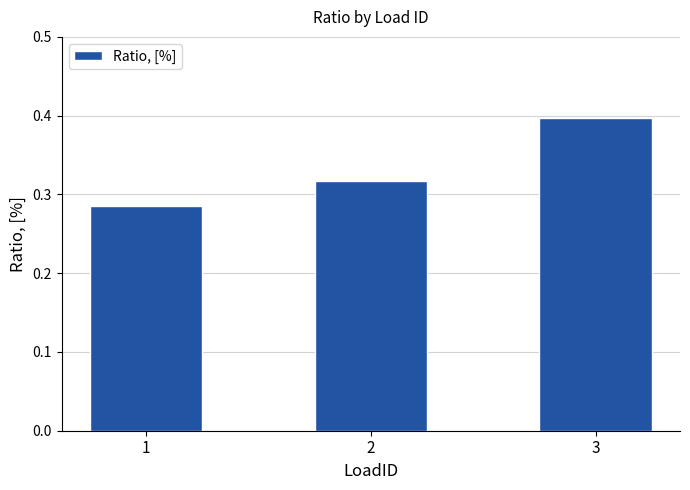

Rank the categories by value from lowest to highest.

1, 2, 3